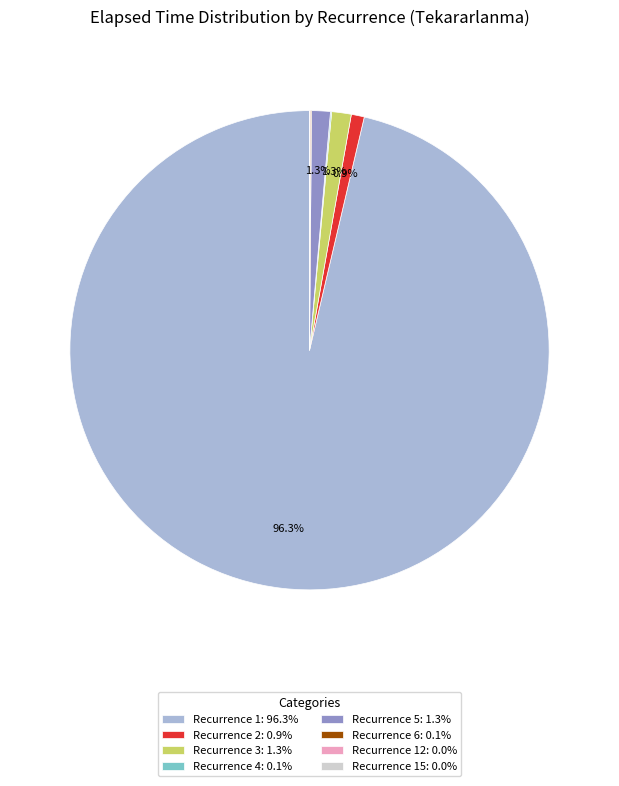

Is there a majority slice in this chart?

Yes